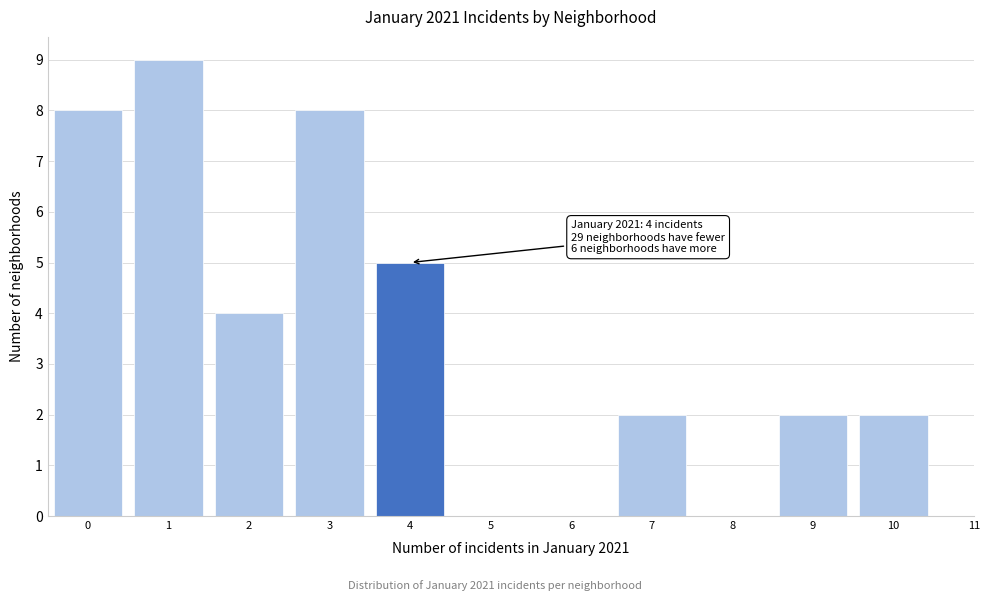

Over which range of the x-axis is the bar tallest?

0.5 to 1.5